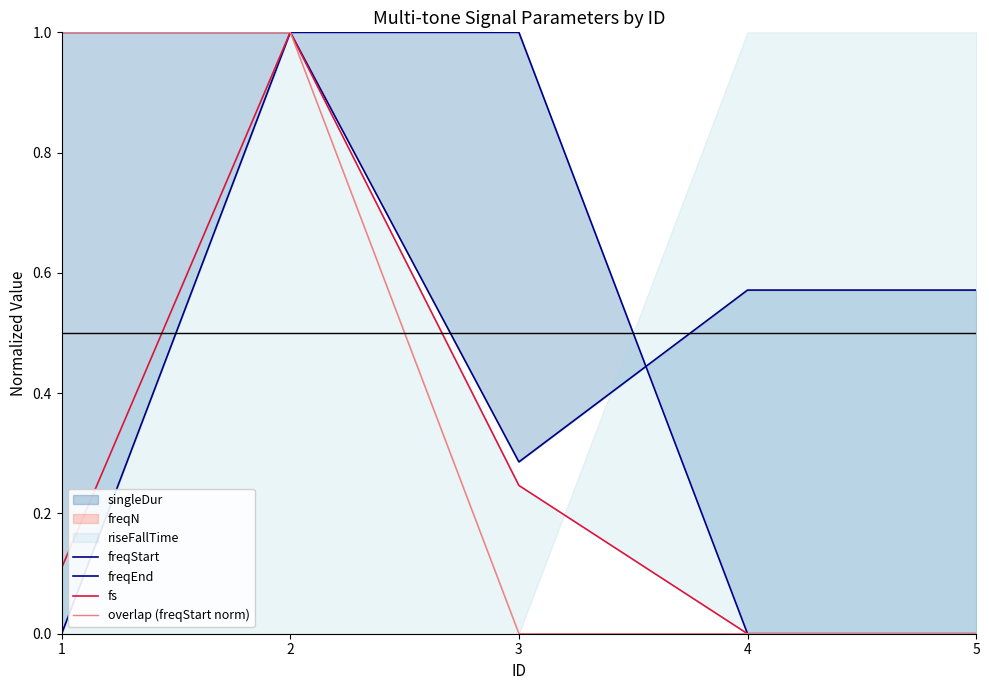

In freqStart, how many points are lower than both neighbors (excluding endpoints)?

1